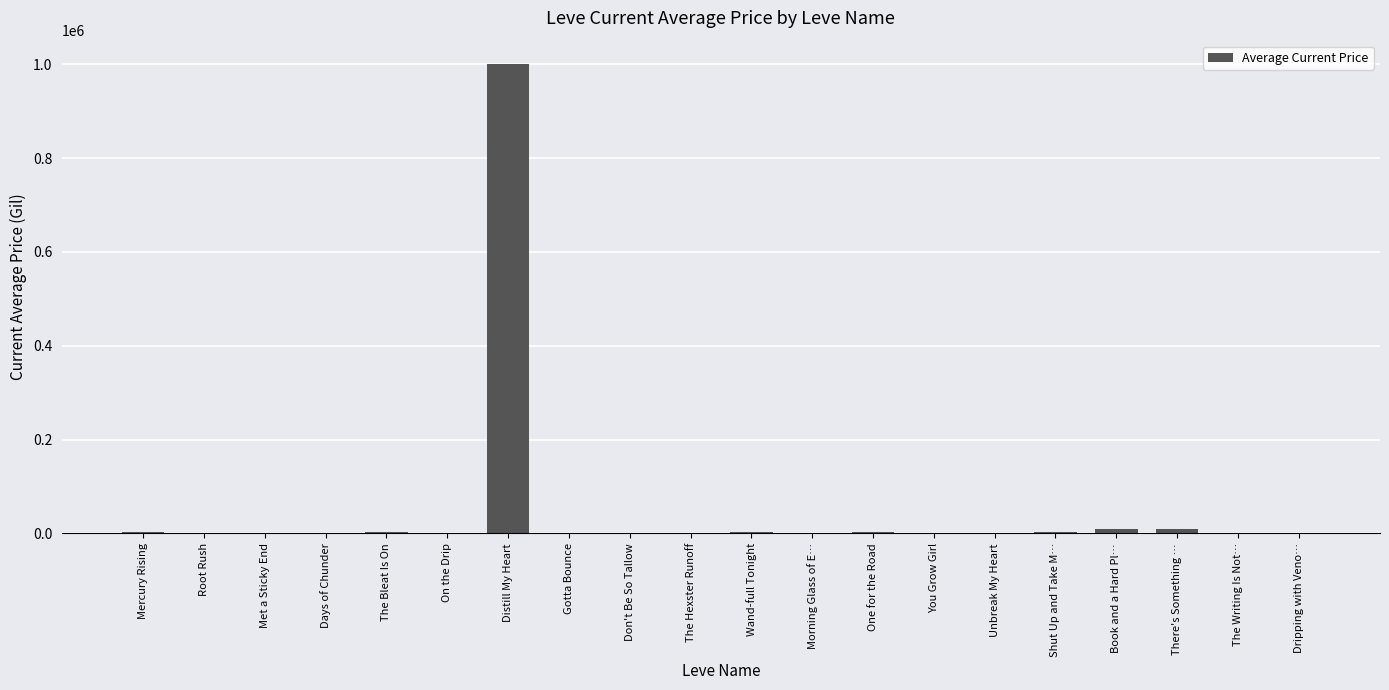

Between Gotta Bounce and Distill My Heart, which is larger?

Distill My Heart